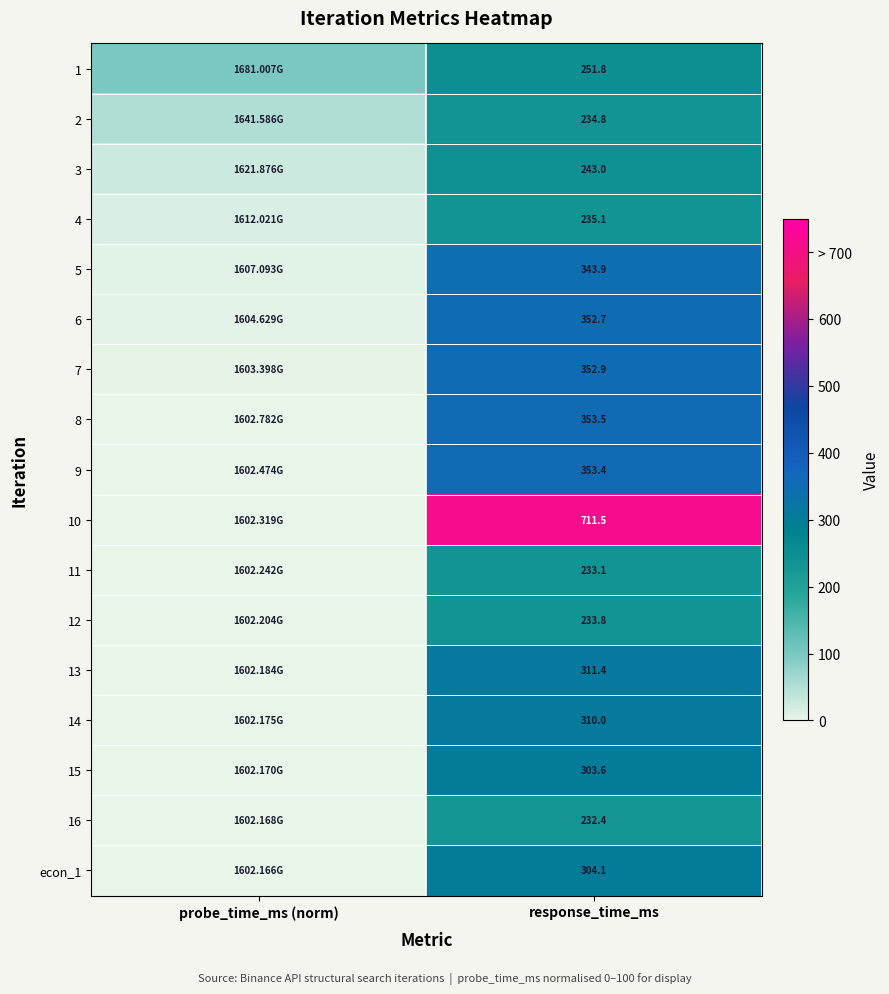

What is the greatest value displayed?

711.5